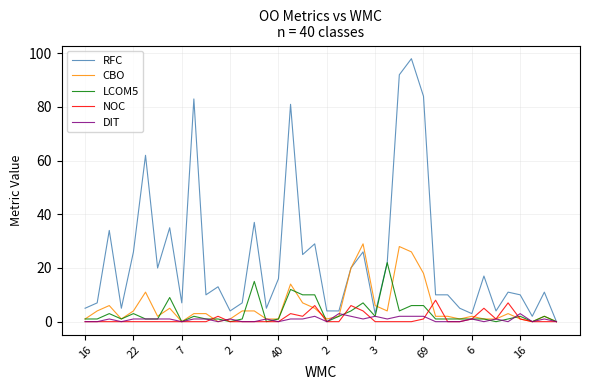

Does the chart display data point markers on the line(s)?

No